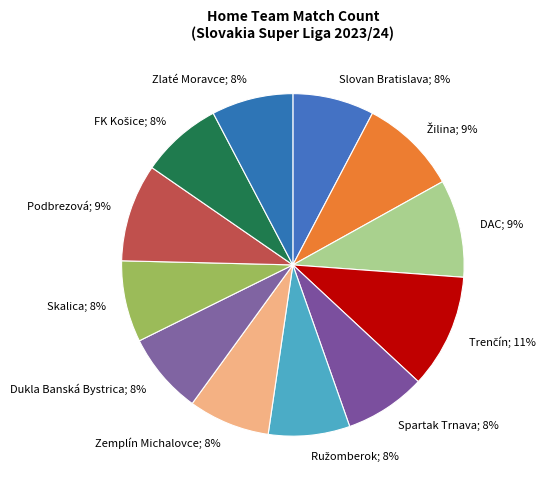

What percentage is the Slovan Bratislava; 8% slice, to the nearest percent?

8%